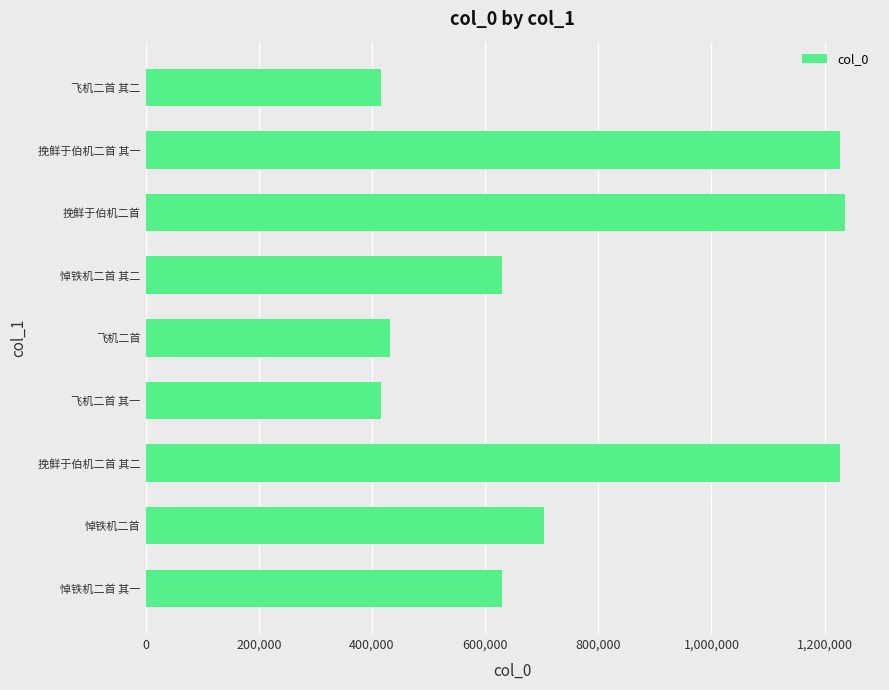

What is the change in value from 悼铁机二首 其二 to 挽鲜于伯机二首?

+605385